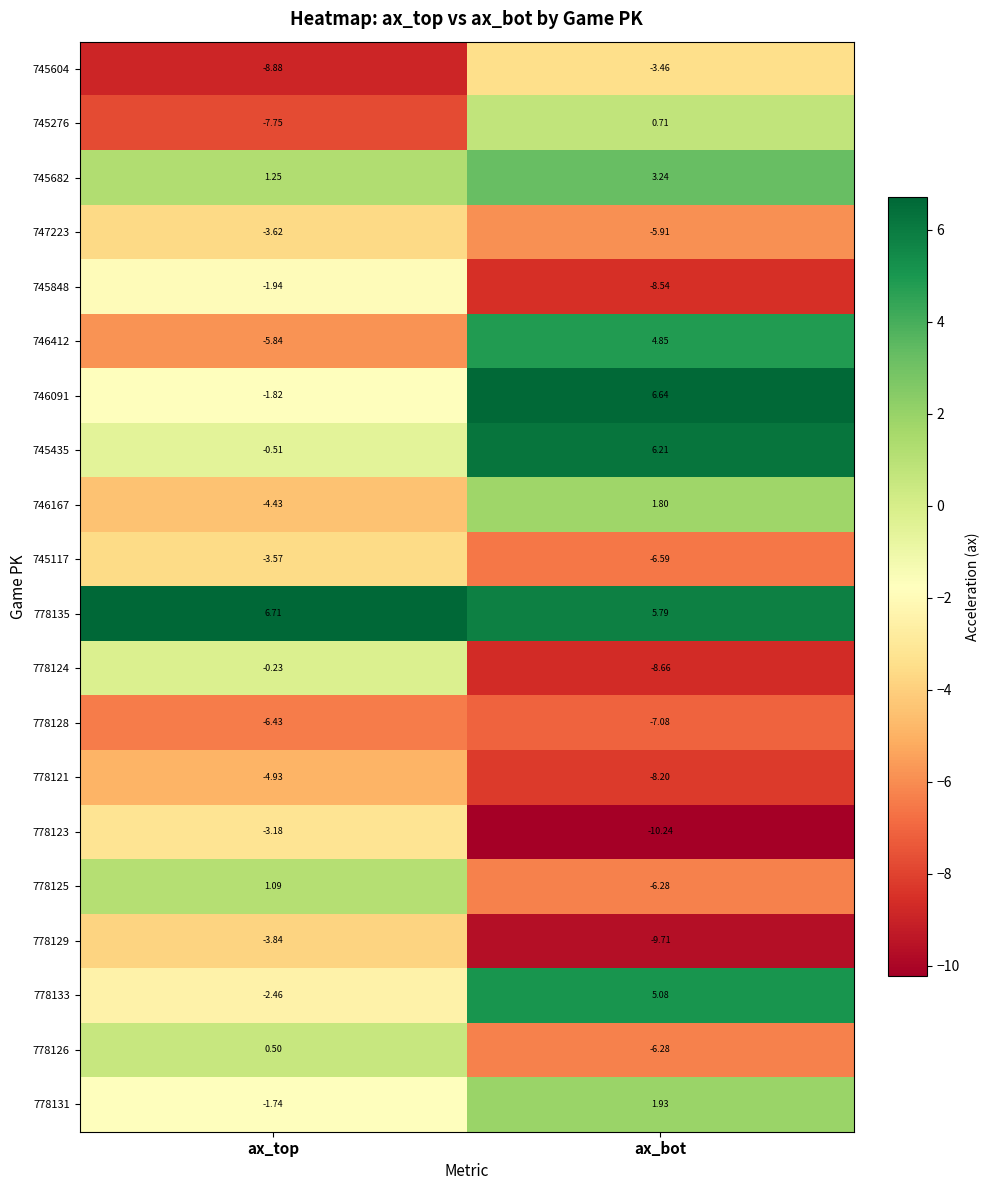

Which category has the lowest value across all series?

ax_bot